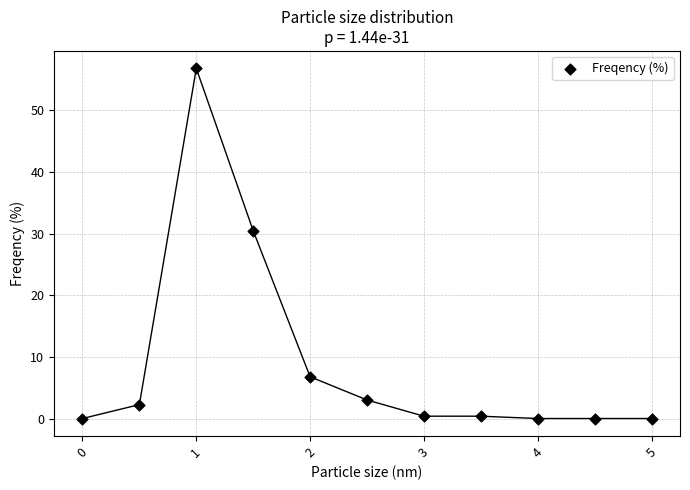

What is the average Y value?

9.1